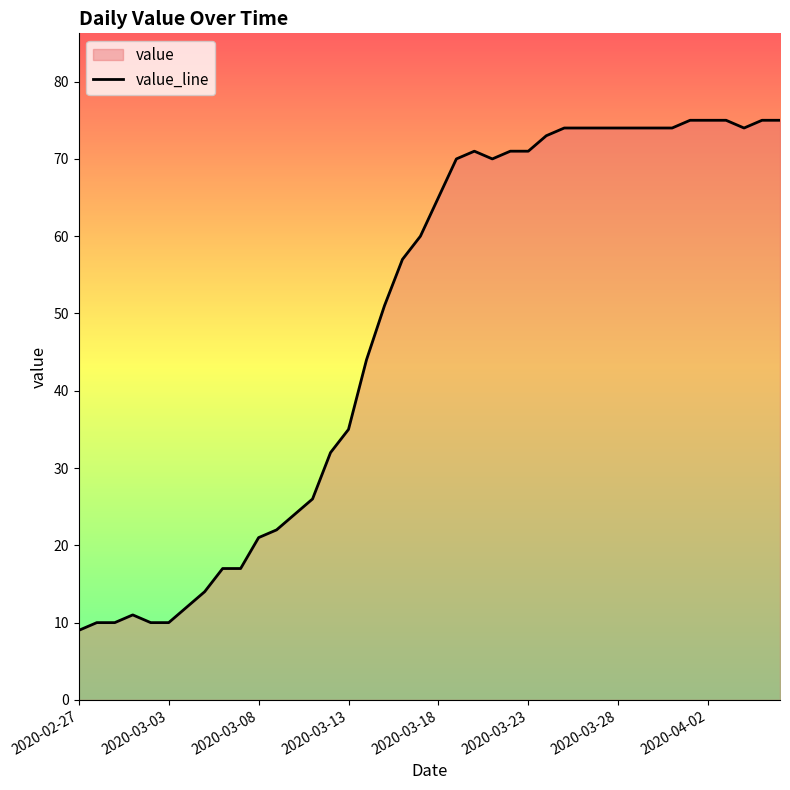

How many lines are shown in the chart?

1